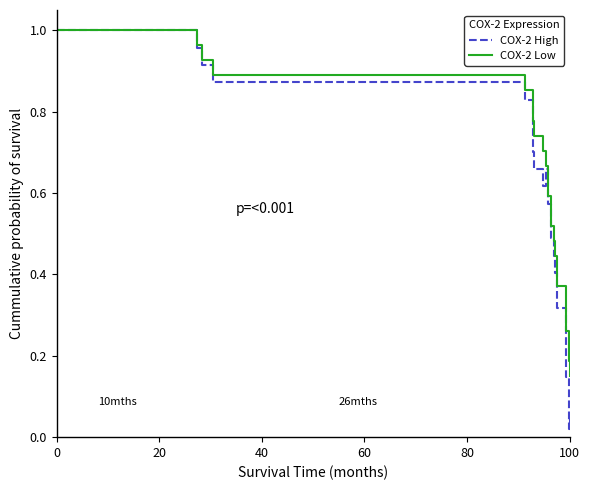

Rank the series by their average value, from highest to lowest.

COX-2 Low, COX-2 High